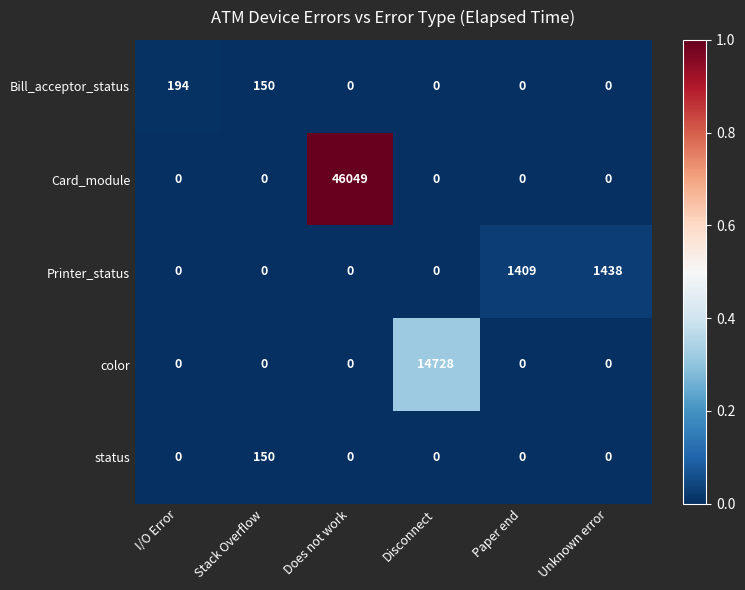

Reading left to right, what are all the values shown in this chart?

Bill_acceptor_status: 194	150	0	0	0	0
Card_module: 0	0	46049	0	0	0
Printer_status: 0	0	0	0	1409	1438
color: 0	0	0	14728	0	0
status: 0	150	0	0	0	0